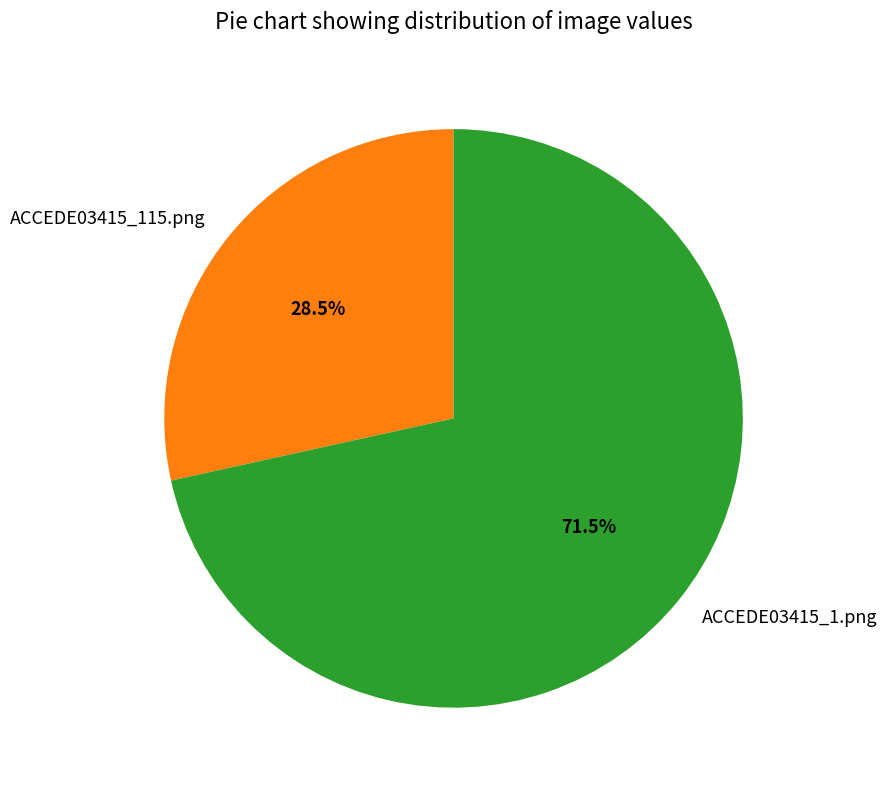

Combined, do ACCEDE03415_115.png and ACCEDE03415_1.png account for over 50%?

Yes